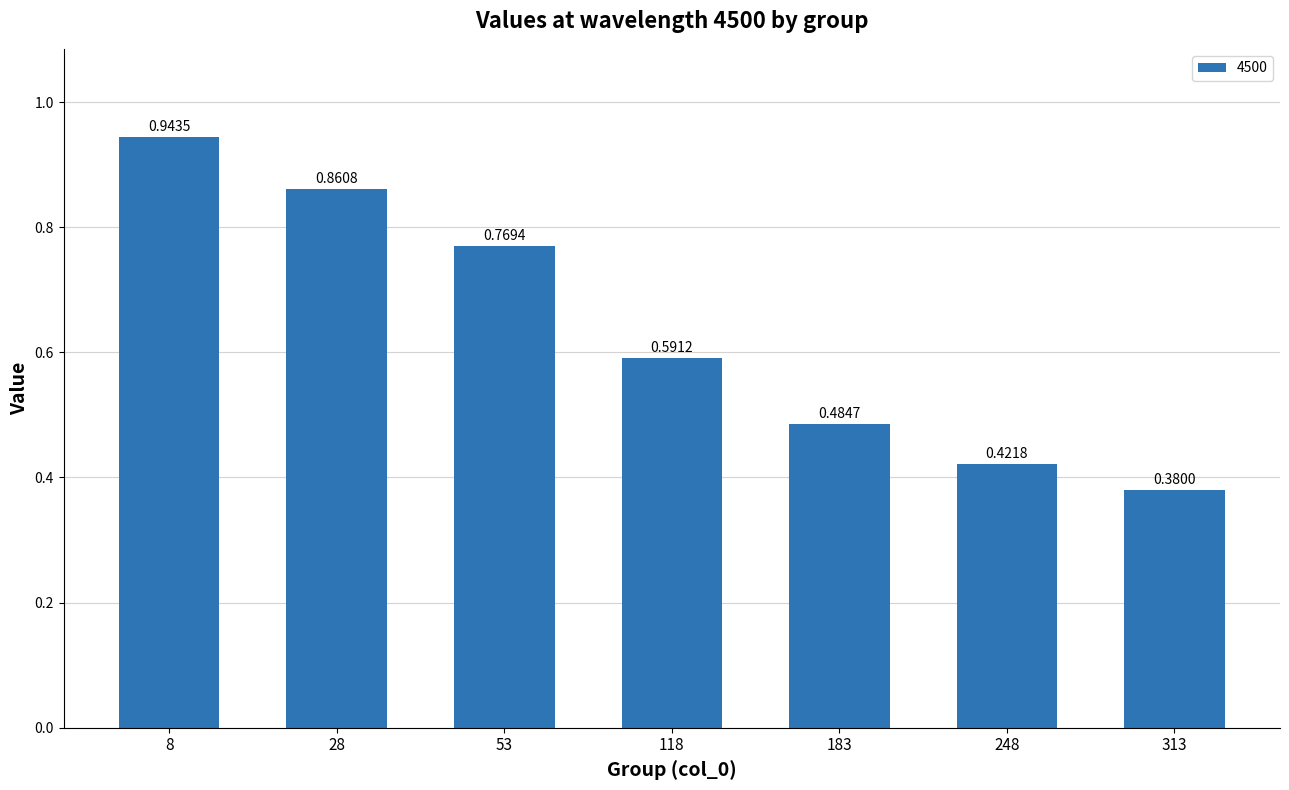

What is the sum of all values?

4.5